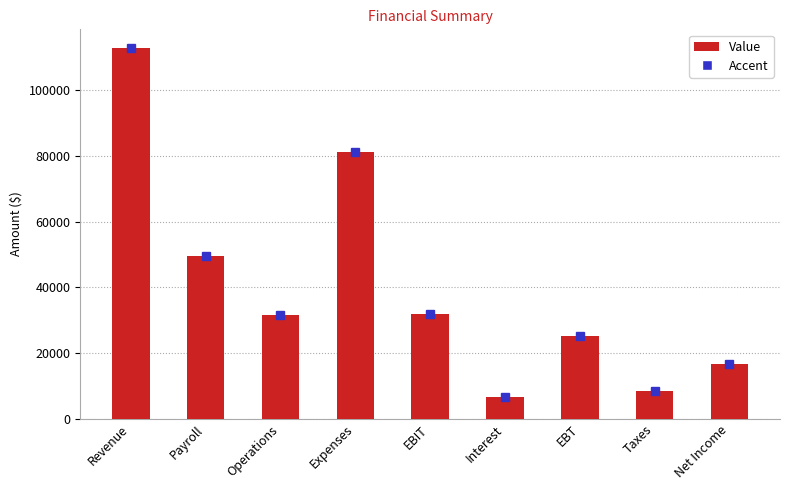

The chart shows a value of 53613.6 at EBIT. True or false?

False